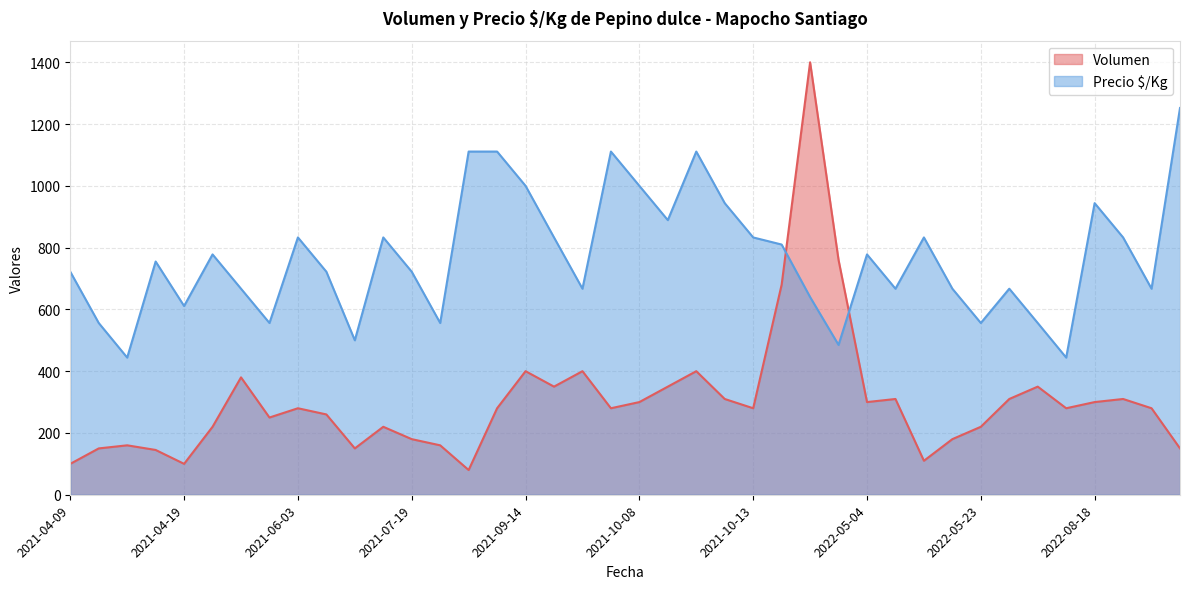

Which label corresponds to the smallest value in the chart?

2021-08-02